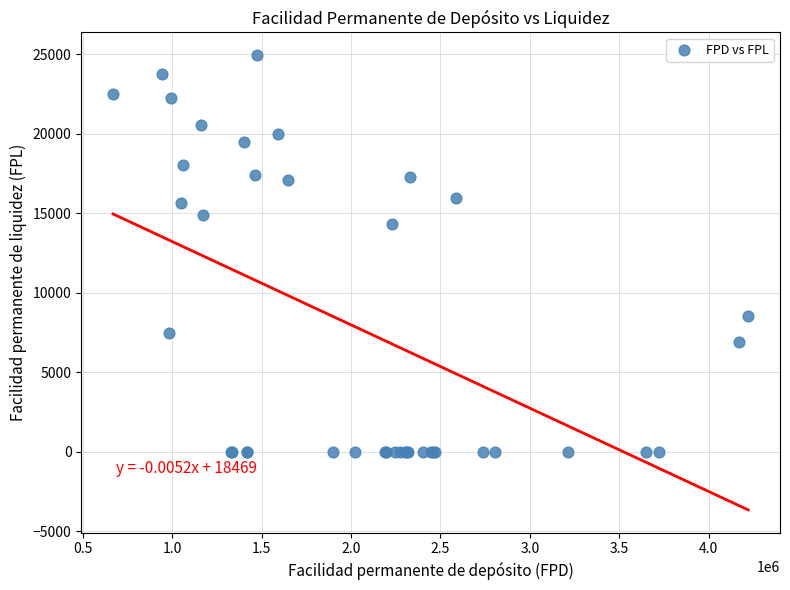

What Y value in the scatter plot is closest to 12475?

14333